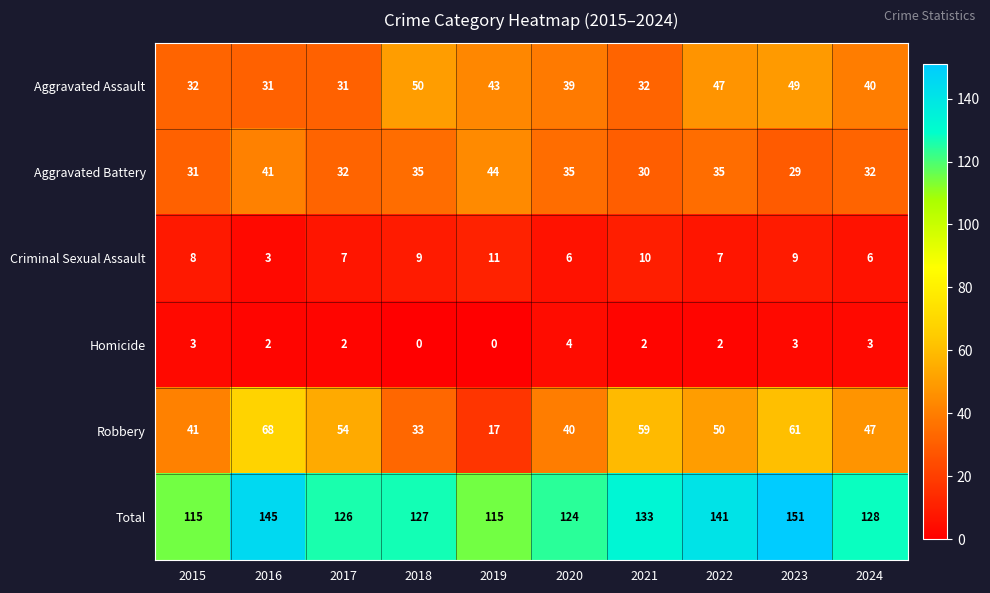

The Aggravated Battery series shows 35 at 2018. True or false?

True